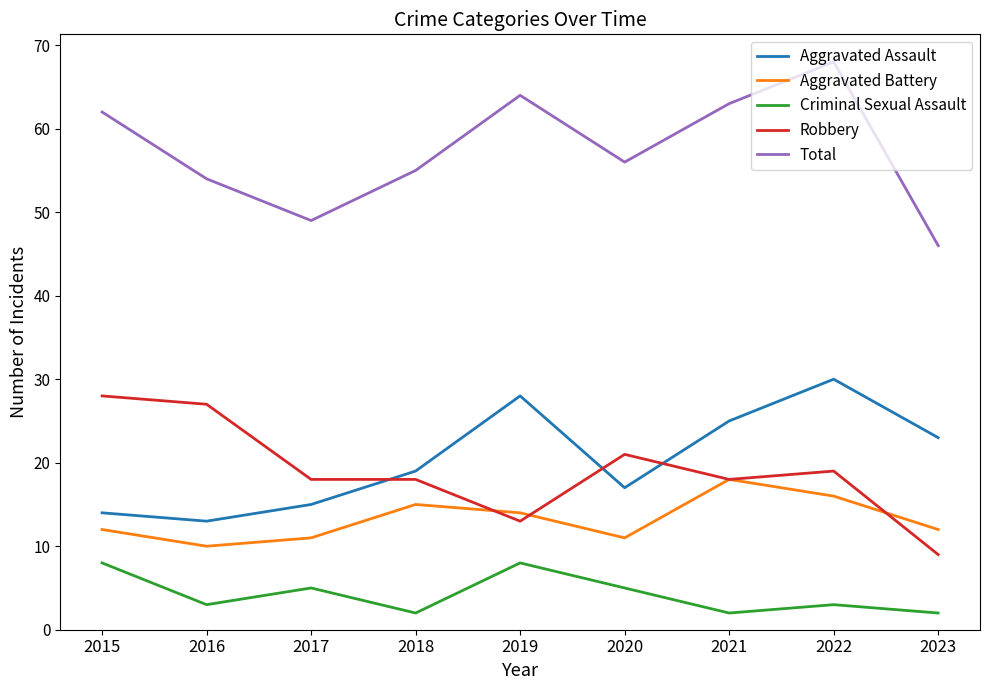

What is the difference between the maximum and minimum values in the Robbery series?

19